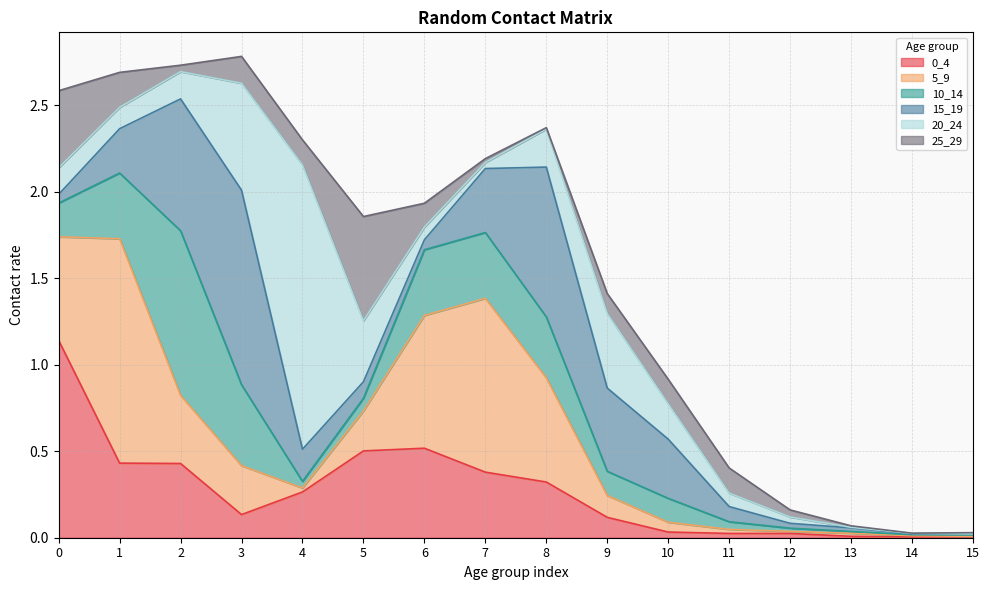

At which label does 20_24 reach its peak?

4